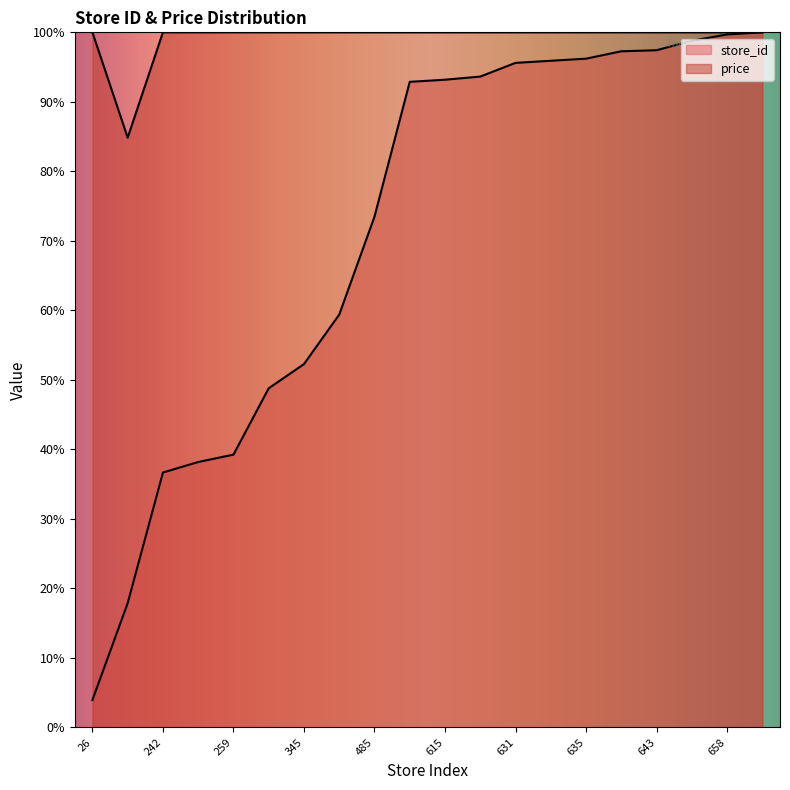

Which category has the lowest value in the store_id series?

26